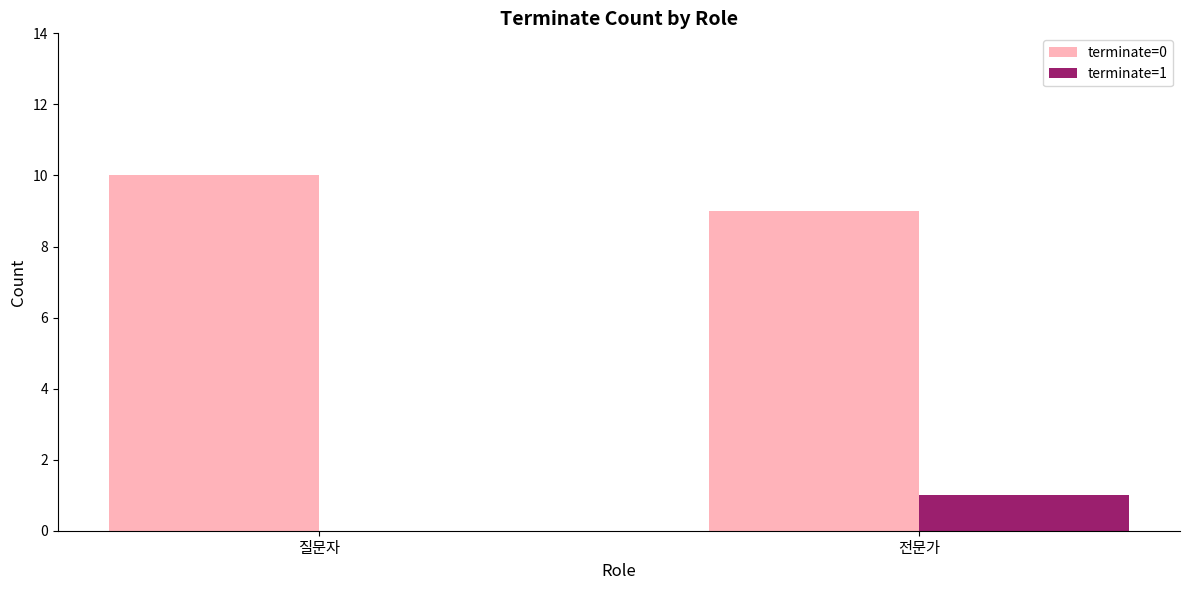

Read the terminate=0 value at 전문가.

9